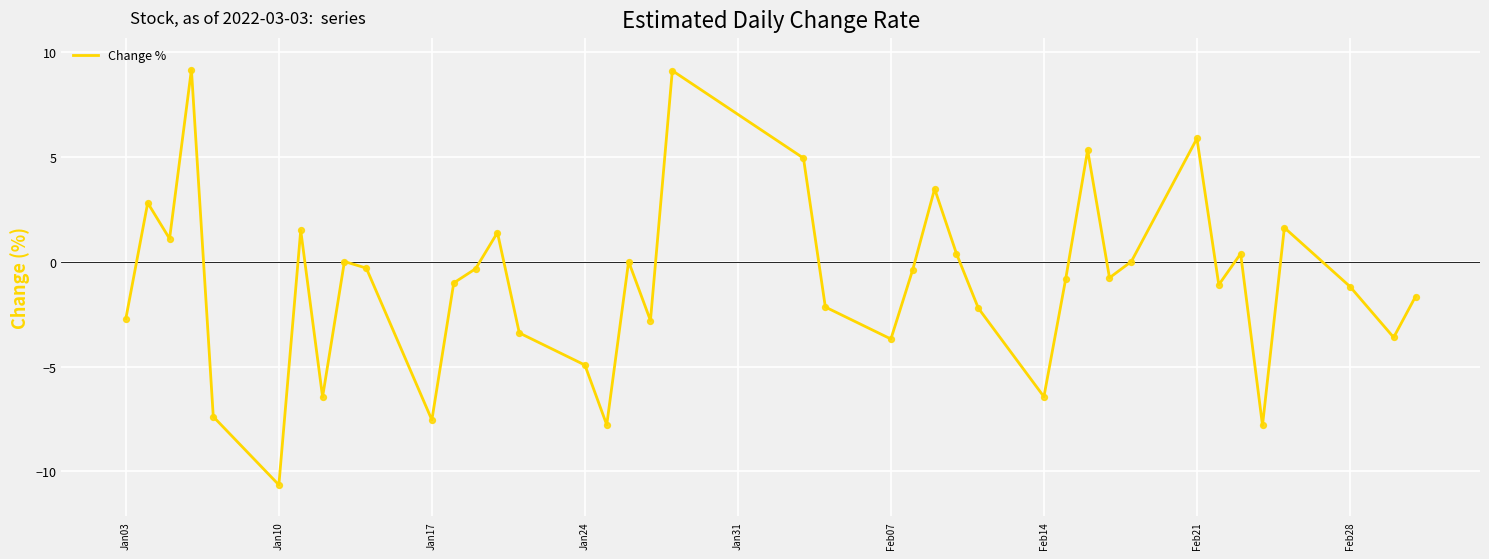

What is the greatest value displayed?

9.1